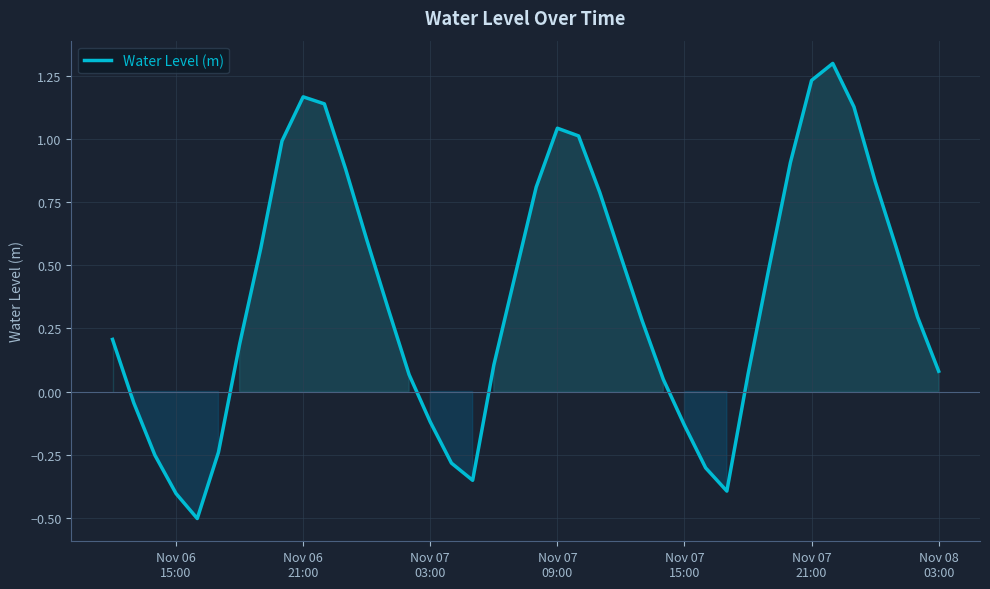

How many lines are shown in the chart?

1